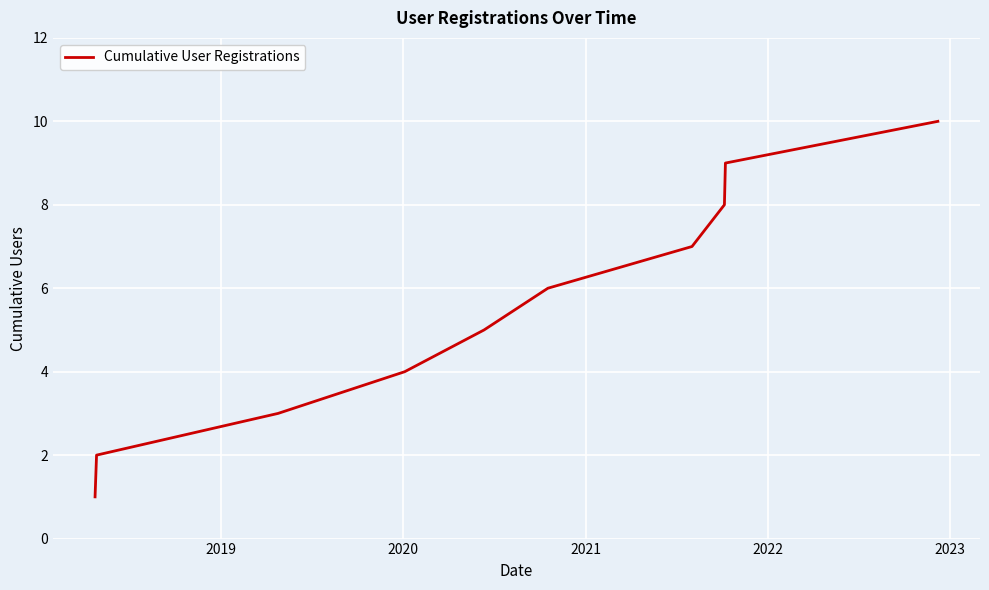

What is the maximum value shown in the chart?

10